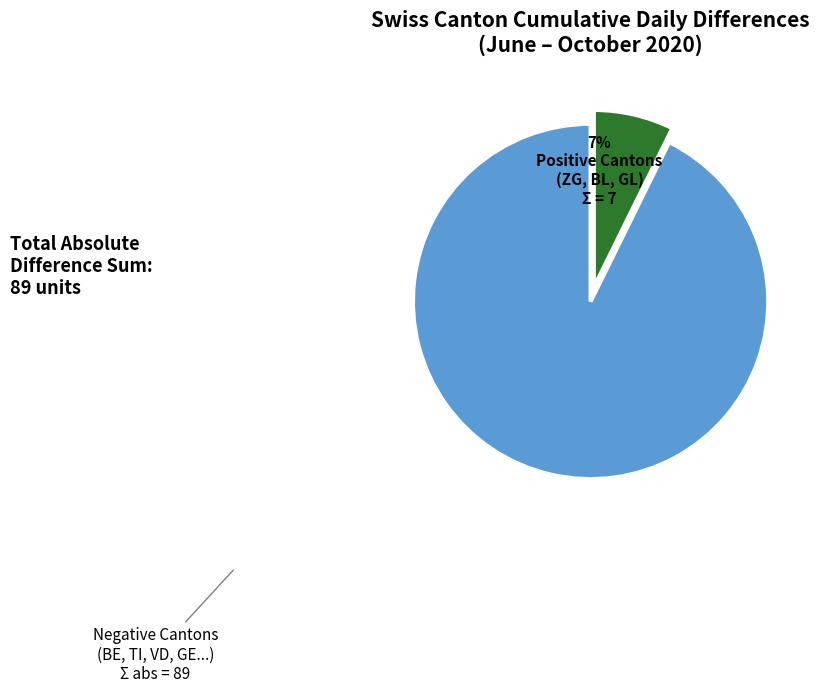

To the nearest percent, what is the average slice percentage?

50%